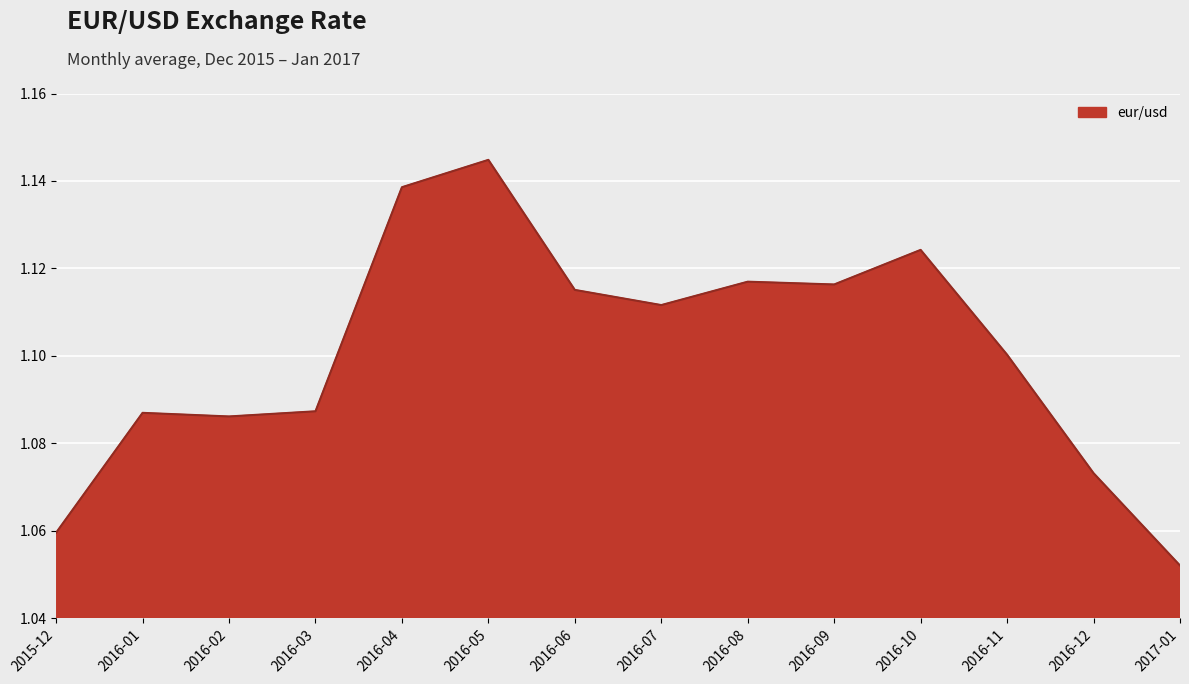

What position from the right is 2016-05?

9